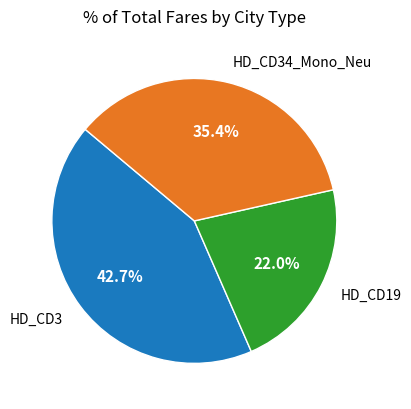

How much of the chart is everything except HD_CD34_Mono_Neu?

64.6%